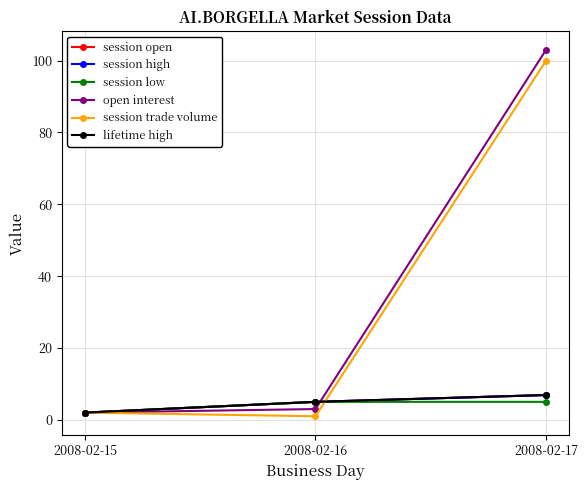

At which label does session high first exceed 5?

2008-02-17